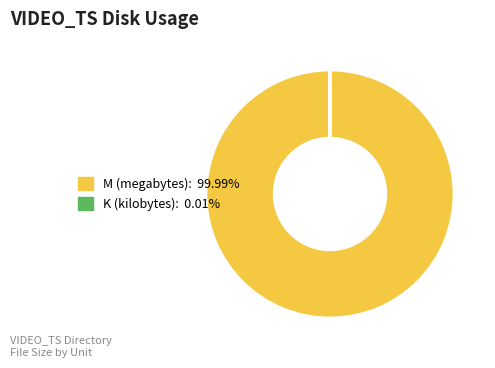

Is there a majority slice in this chart?

Yes